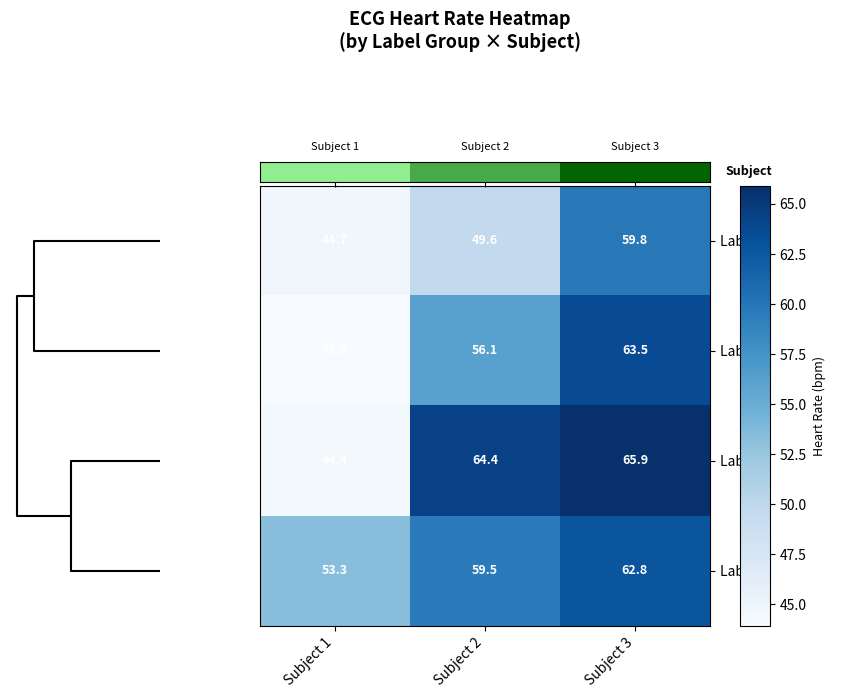

Where does the Label 1 series first go above 64?

Subject 2